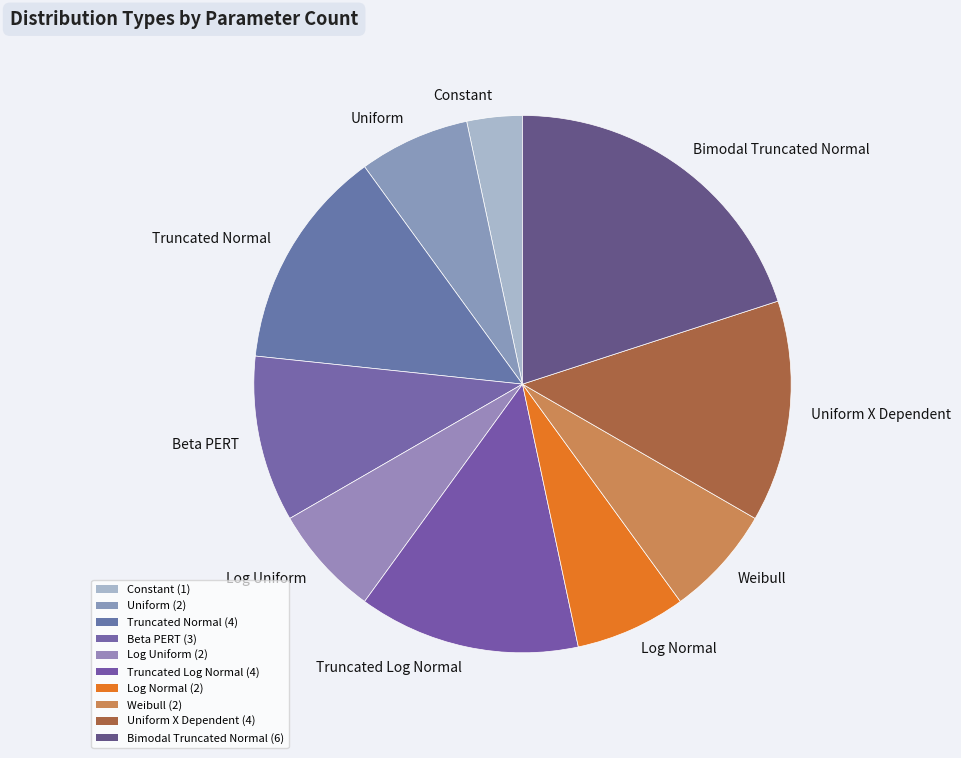

Which has a higher value, Truncated Normal or Beta PERT?

Truncated Normal